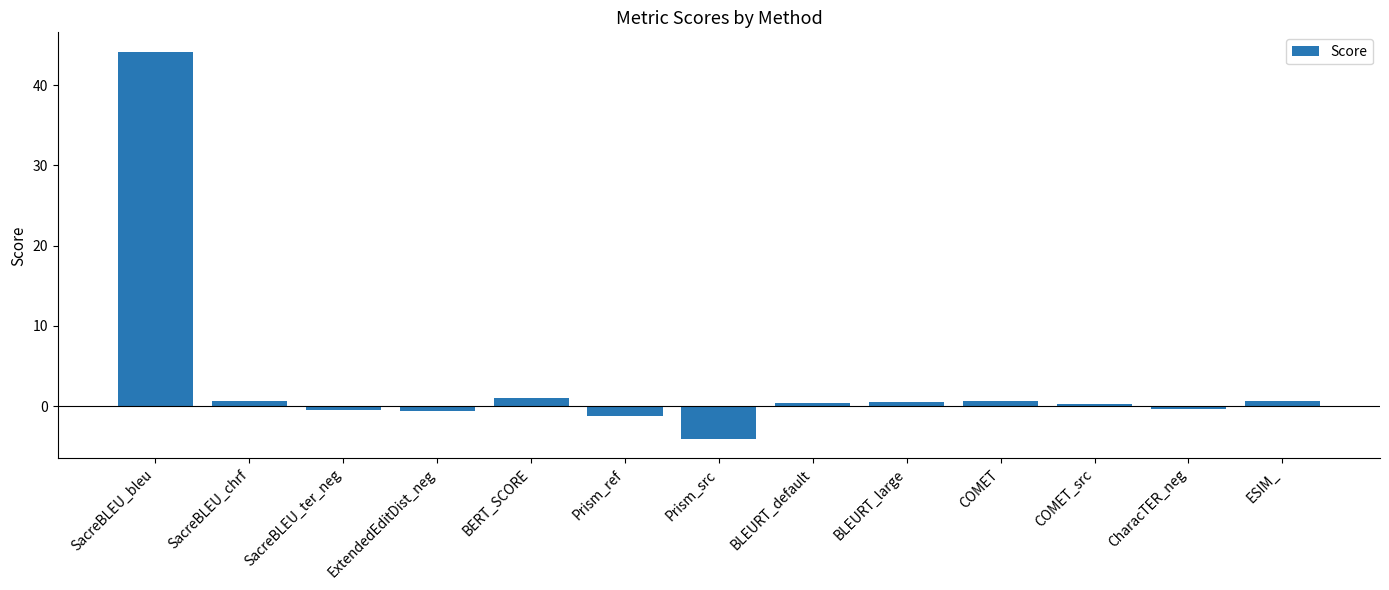

How many bars are there in total?

13